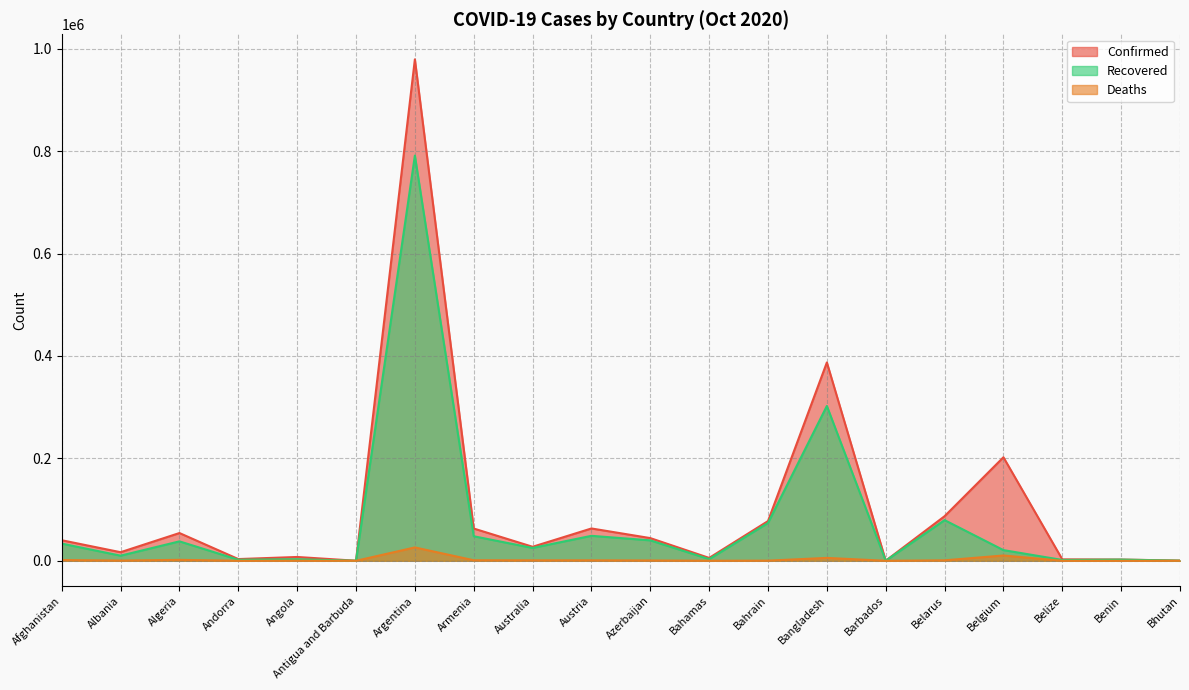

In Recovered, how many points are higher than both neighbors (excluding endpoints)?

7